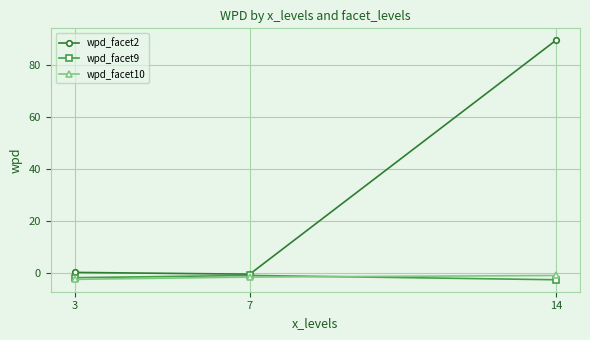

What value does the wpd_facet9 series have at 3?

-1.8